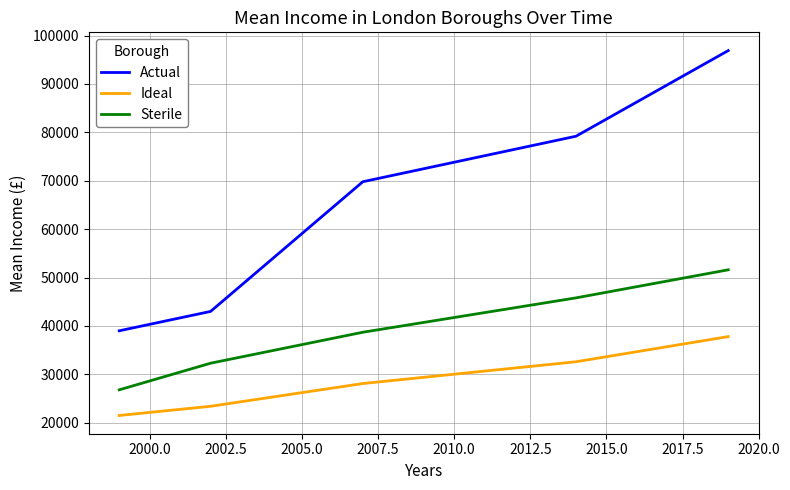

How many categories are shown in the chart?

5